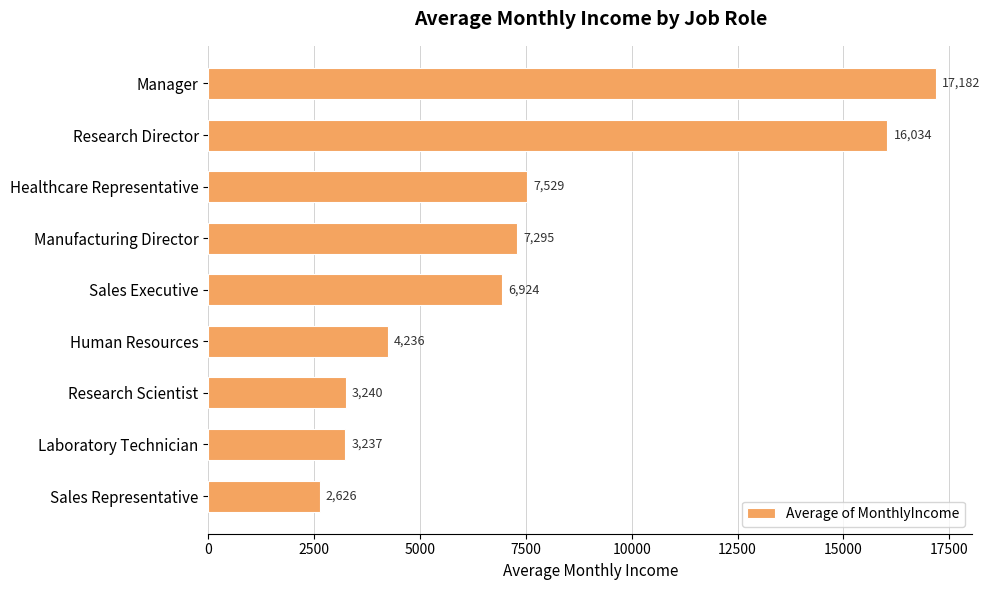

What is the sum of all values?

68302.3